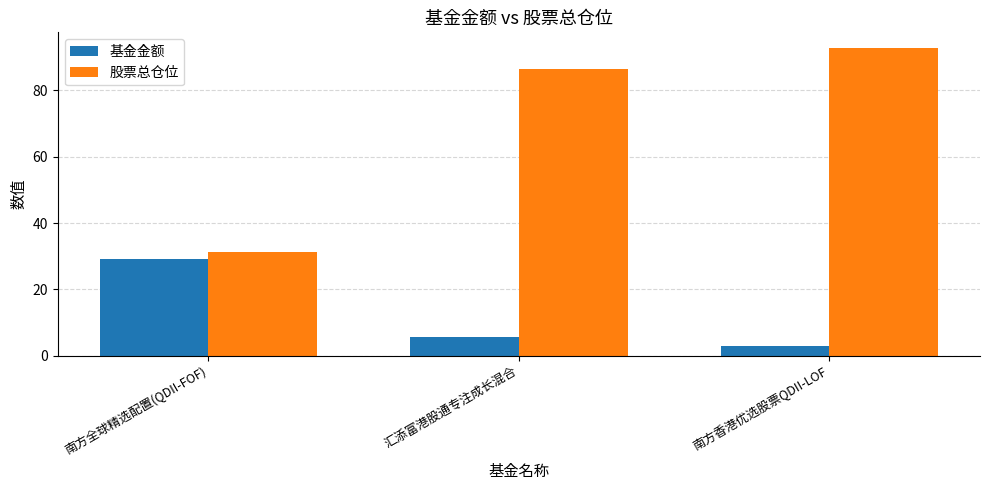

What is the label of the 3rd bar from the right?

南方全球精选配置(QDII-FOF)